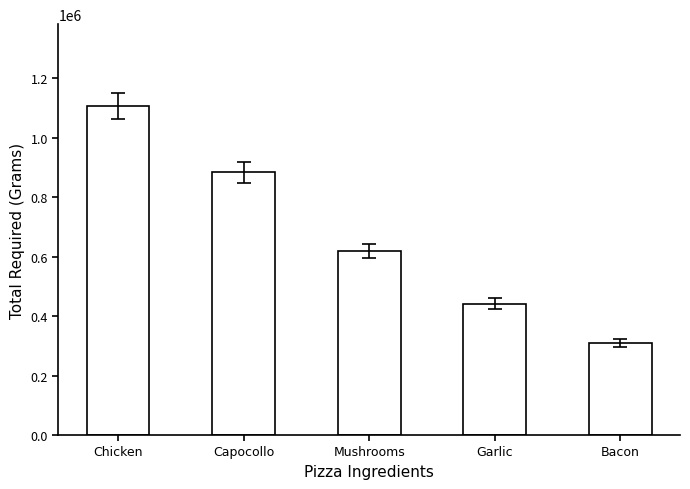

Which label corresponds to the largest value in the chart?

Chicken